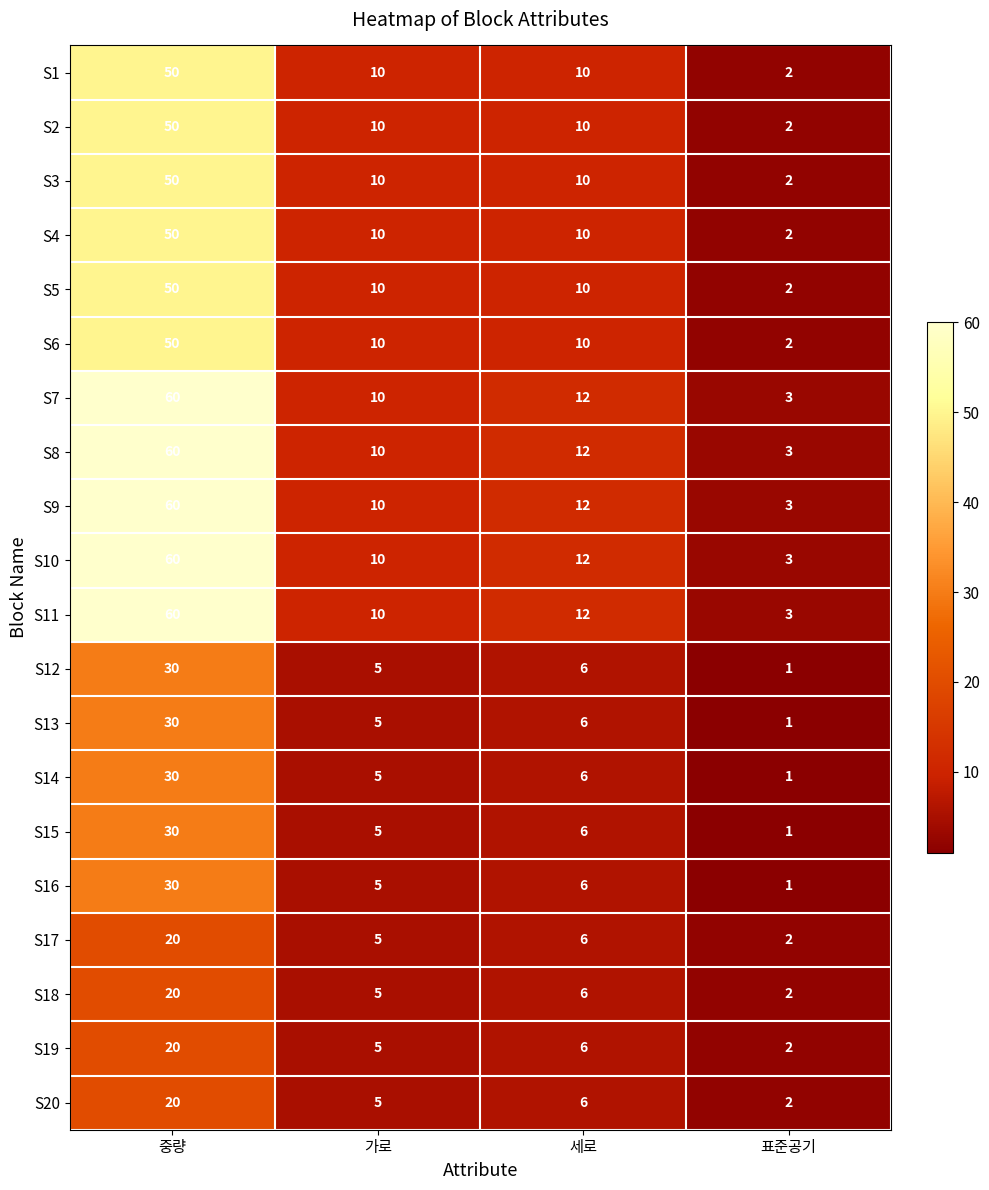

Is it true that S14 equals 6 at 세로?

True